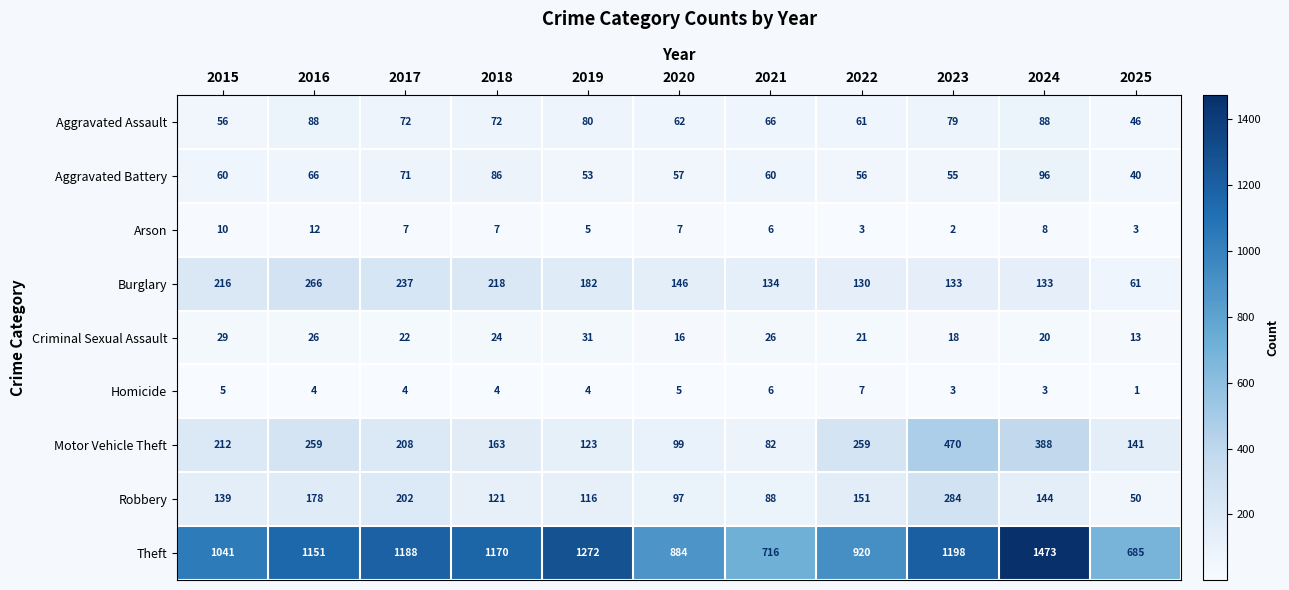

At which label does Motor Vehicle Theft first exceed 208?

2015